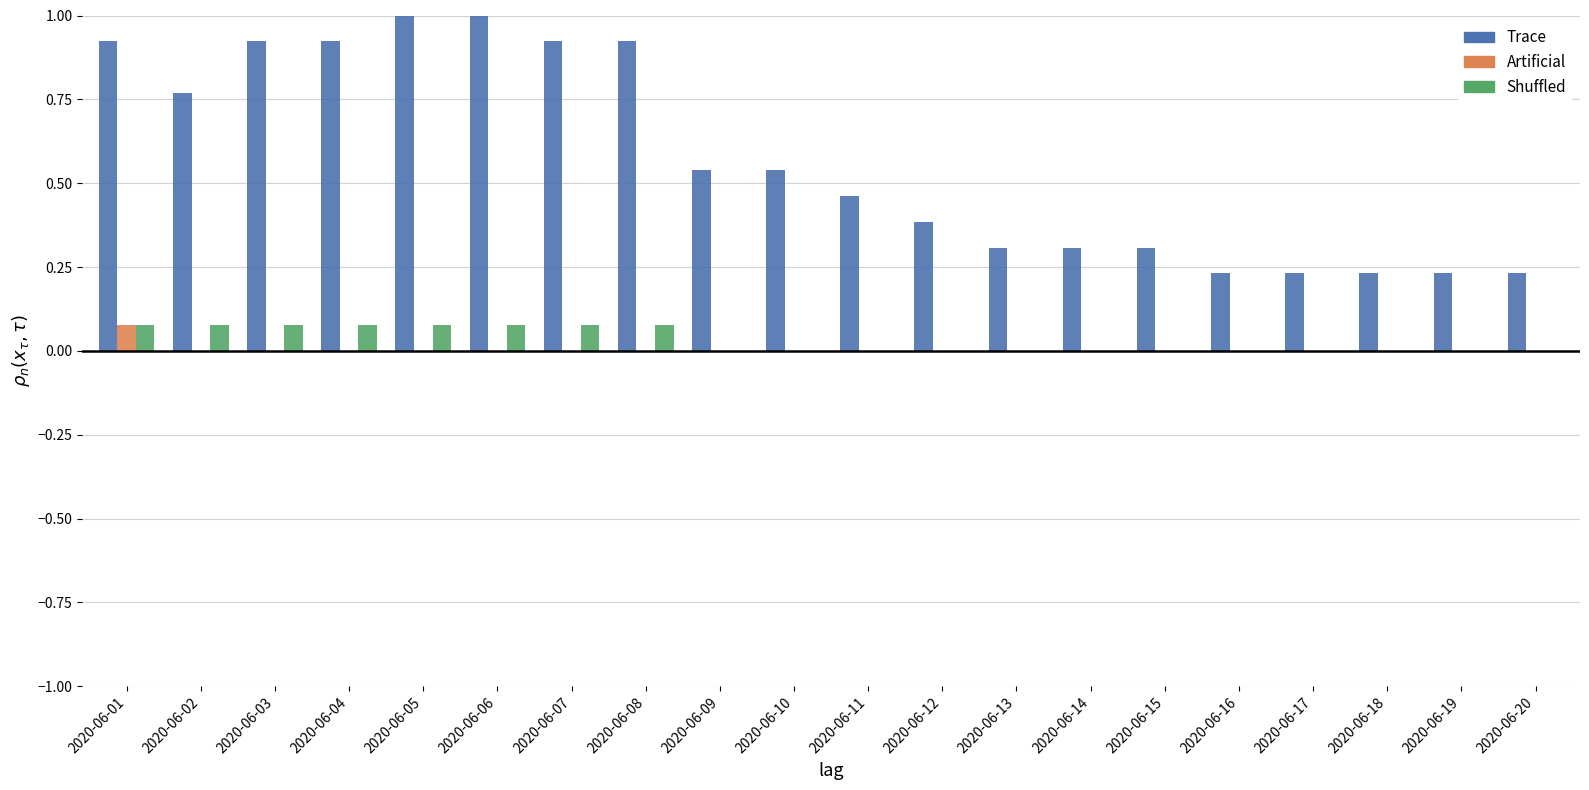

How many groups of bars are there?

20